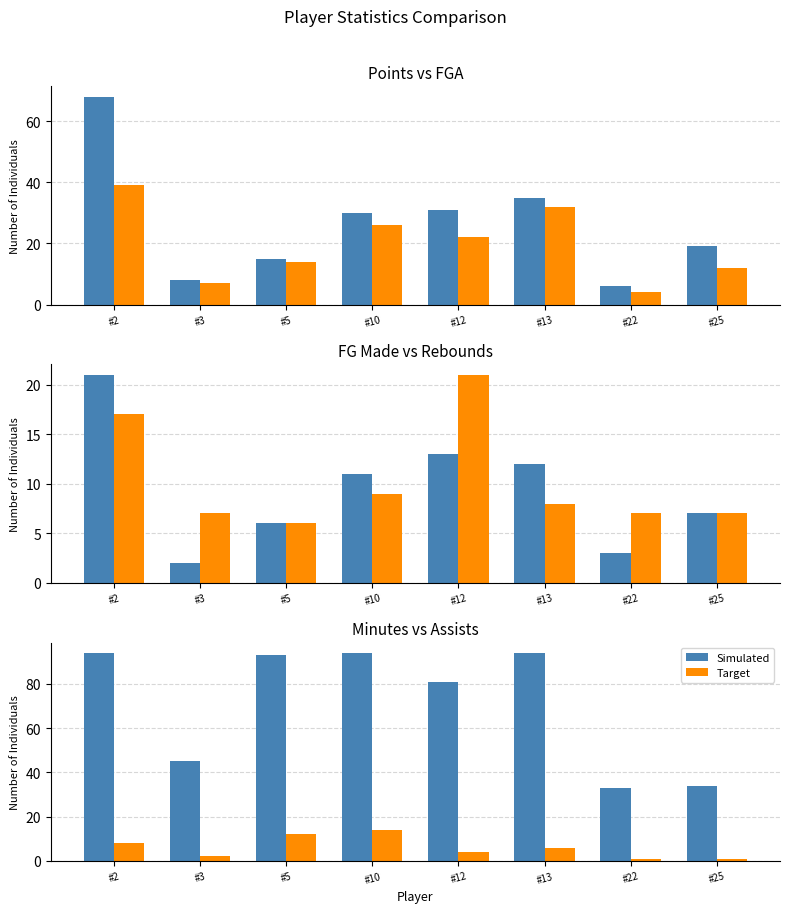

What is the minimum value for Target?

1